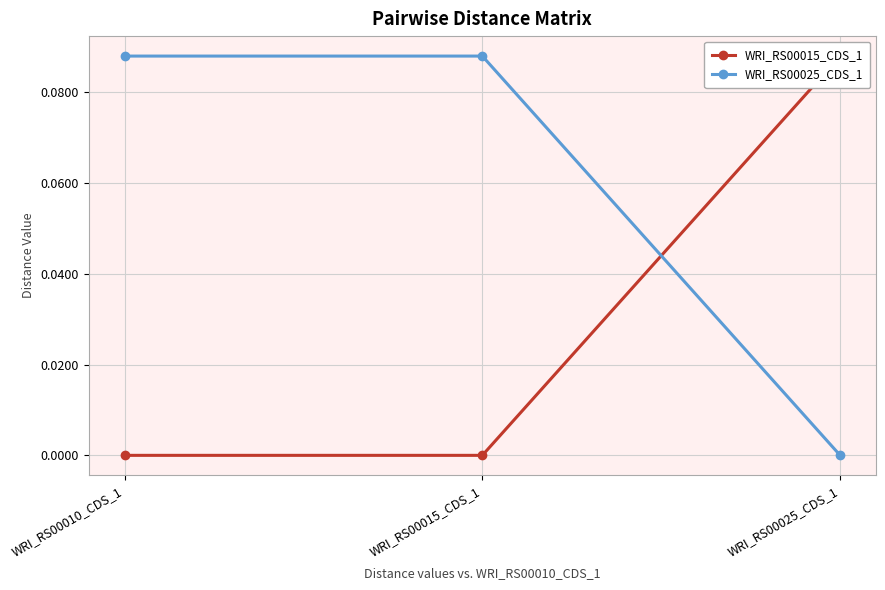

What is the label of the 3rd point from the left?

WRI_RS00025_CDS_1